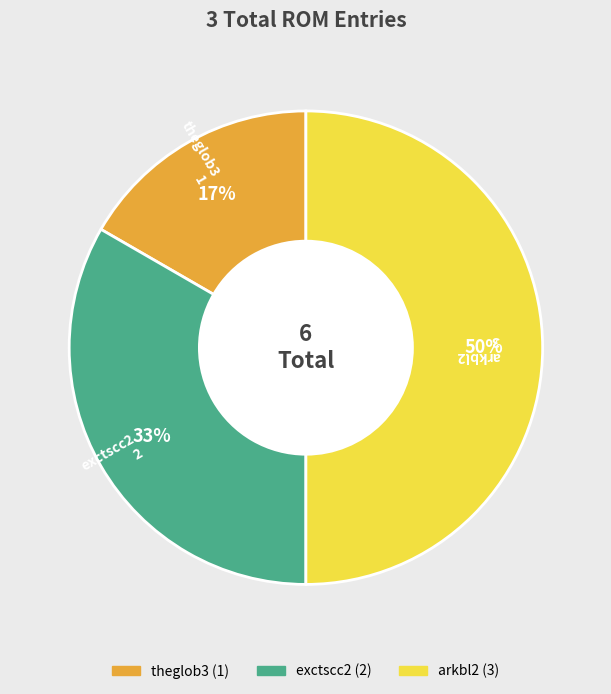

True or false: theglob3 accounts for 25% of the total.

False